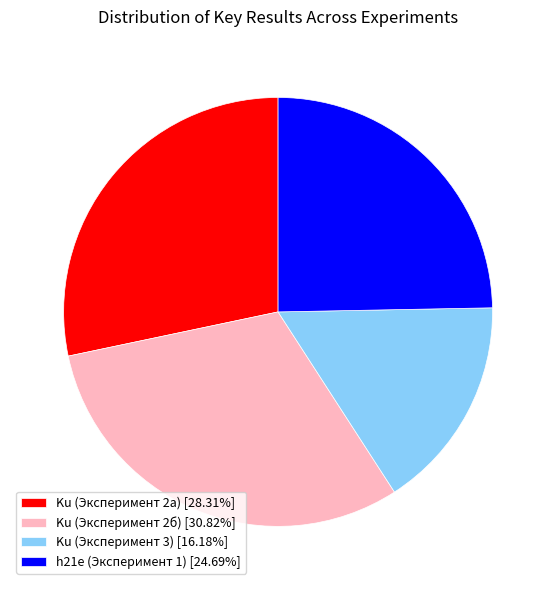

Is there a majority slice in this chart?

No